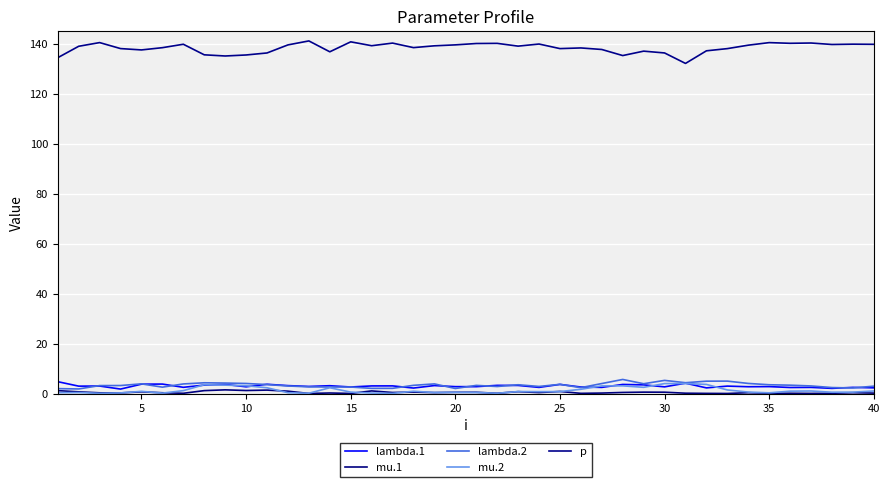

True or false: lambda.1 and mu.1 cross at least once.

False